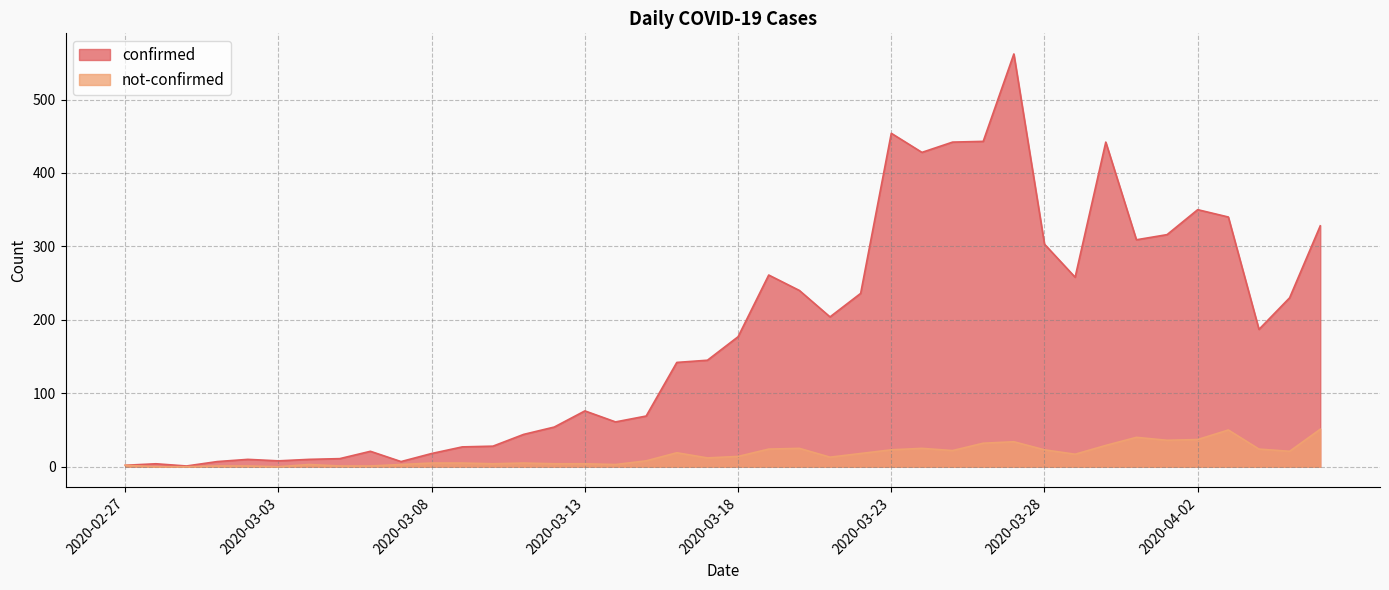

Rank the series at 2020-04-02 from lowest to highest value.

not-confirmed, confirmed